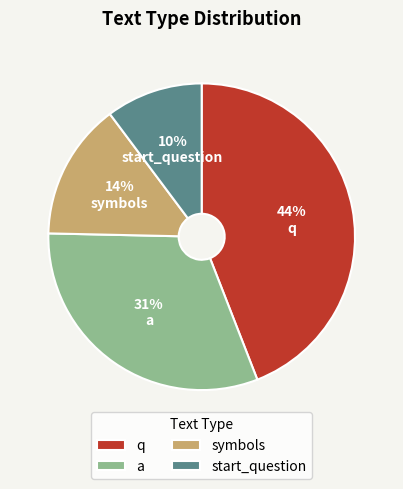

The symbols slice represents 14% of the pie. True or false?

True